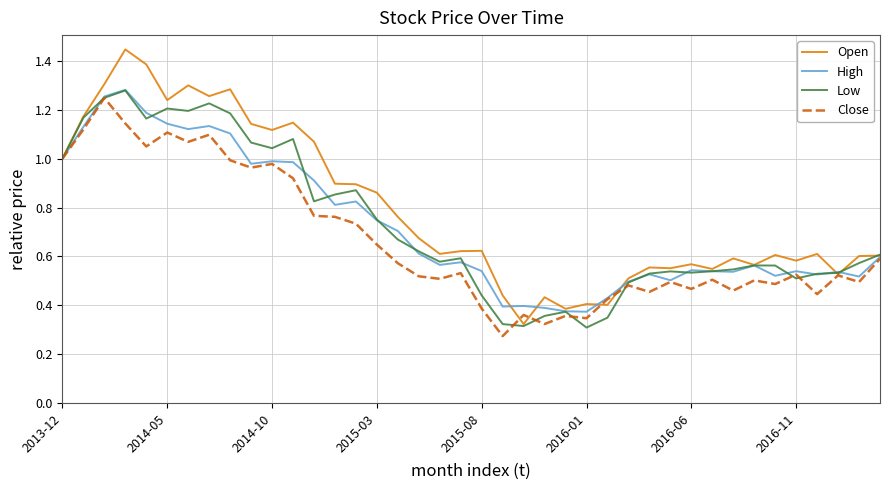

Which series has the largest total across all categories?

Open